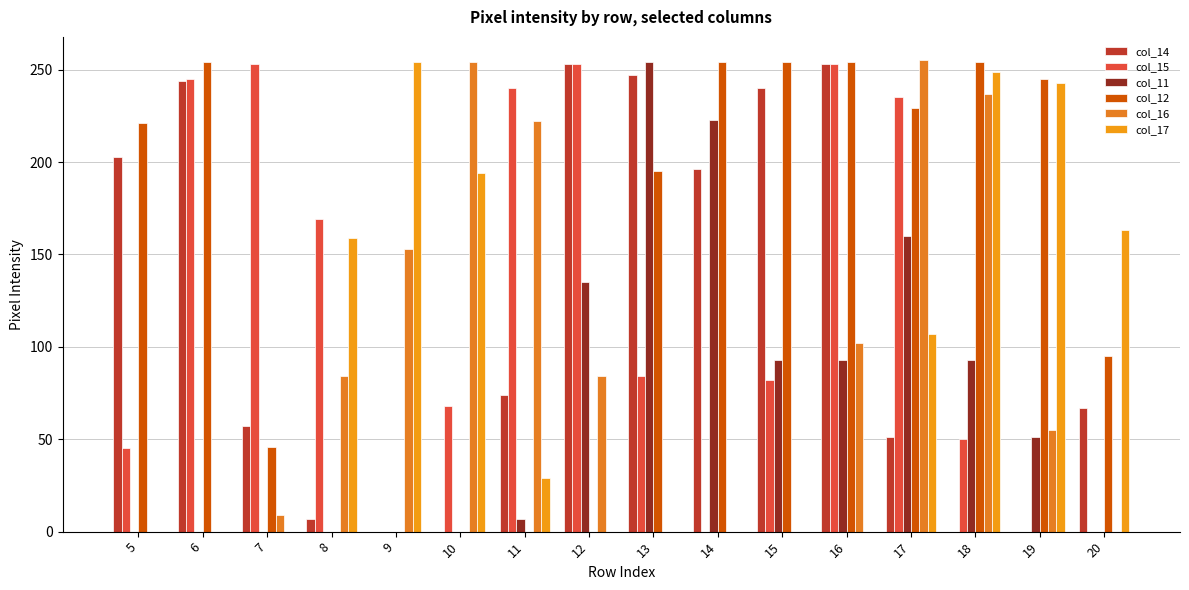

Is it true that col_15 equals 0 at 14?

True